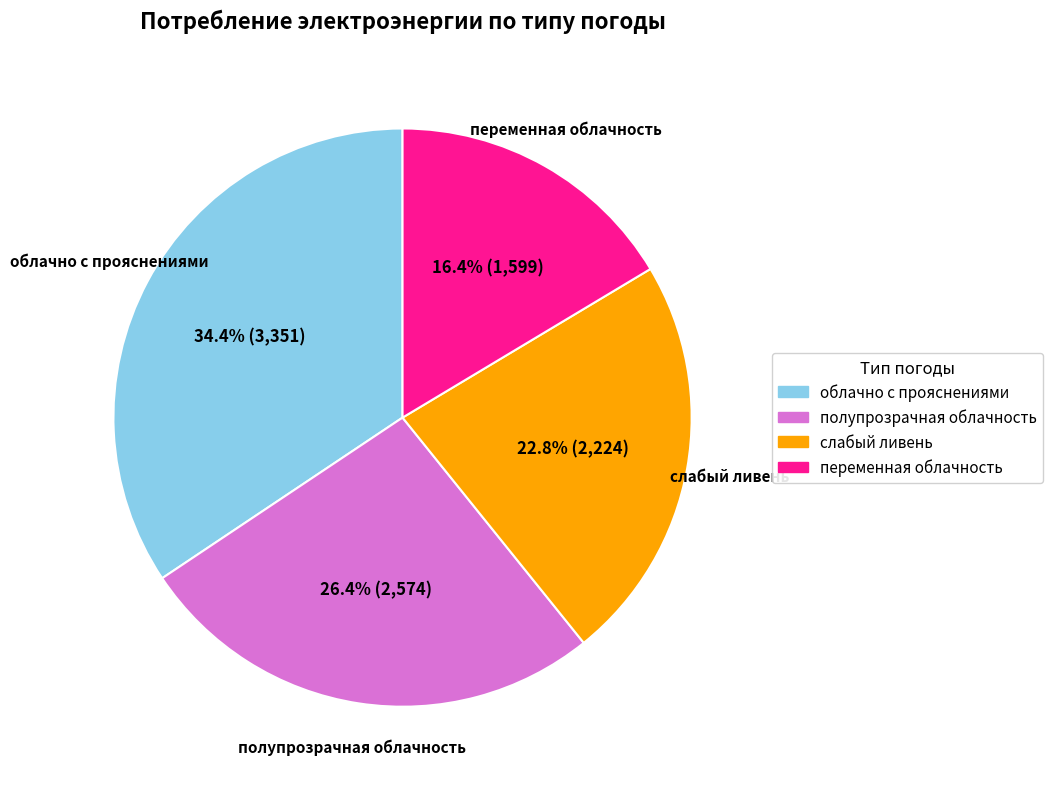

Is there a majority slice in this chart?

No